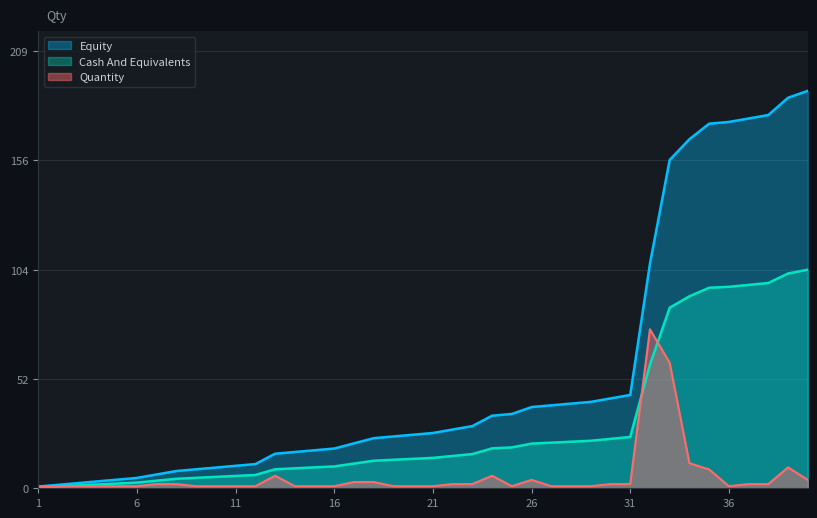

What is the change in value from 20 to 31?

+1